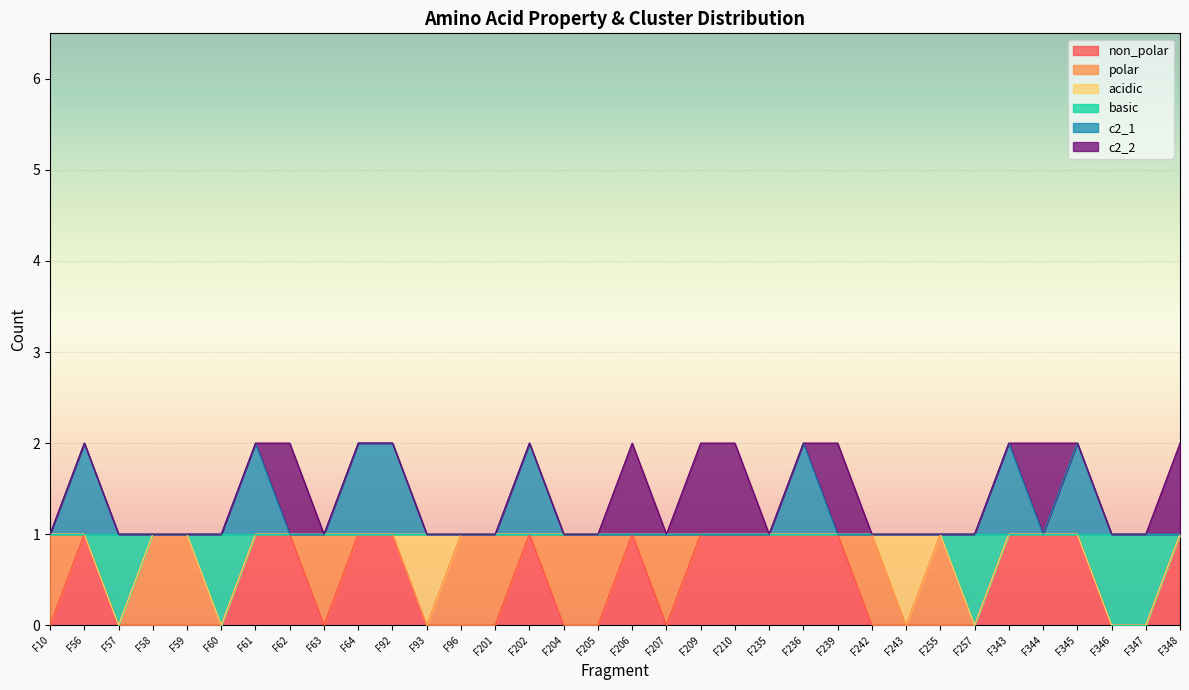

True or false: non_polar and c2_1 cross at least once.

False